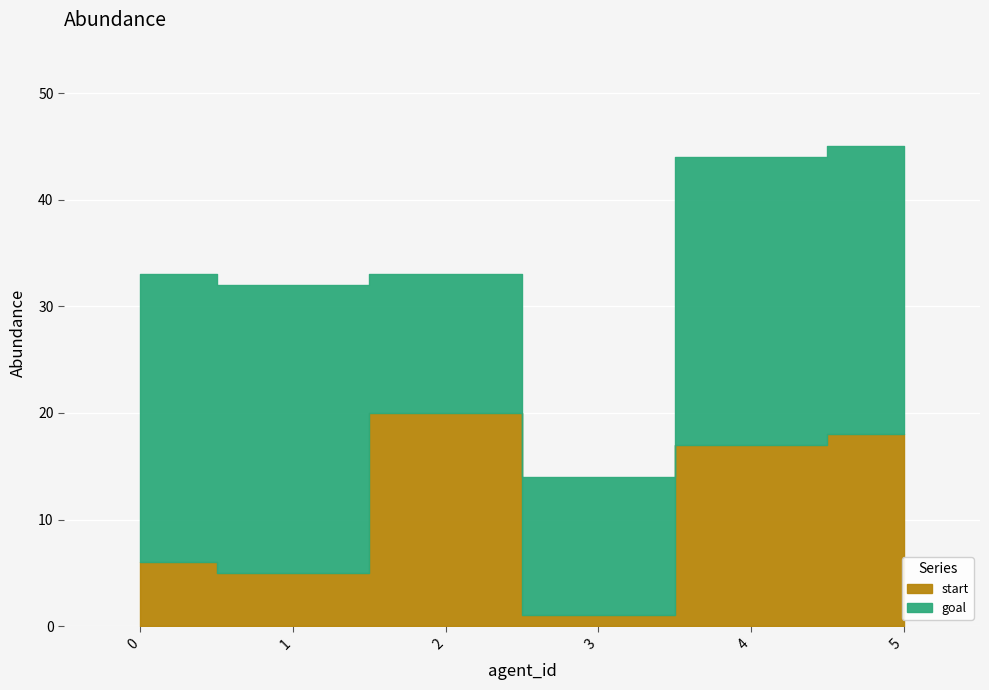

What is the value of the goal point at the 6th from the left?

27